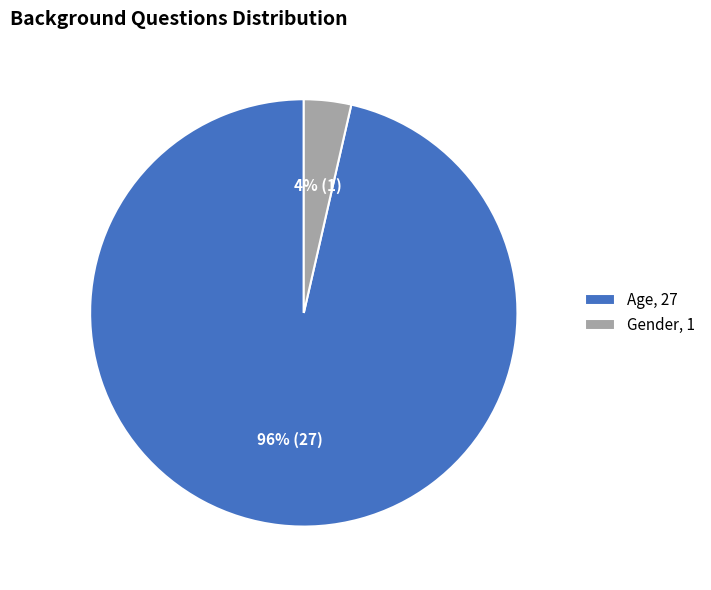

Between Age, 27 and Gender, 1, which is larger?

Age, 27